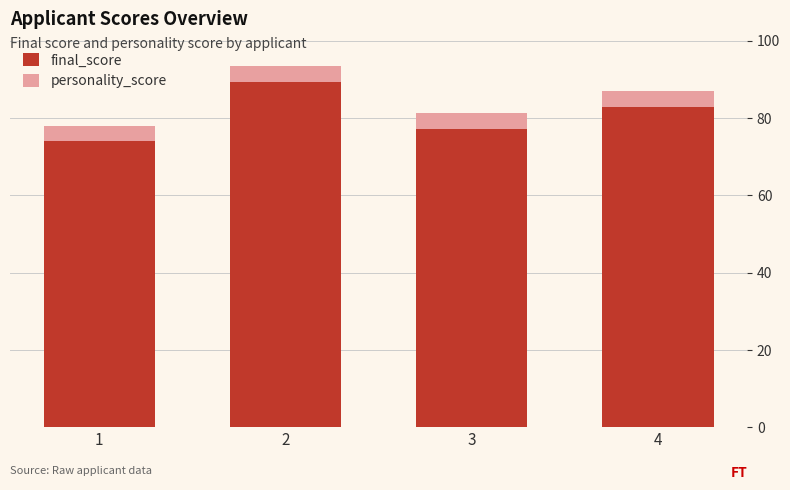

Rank the categories by final_score value from lowest to highest.

1, 3, 4, 2